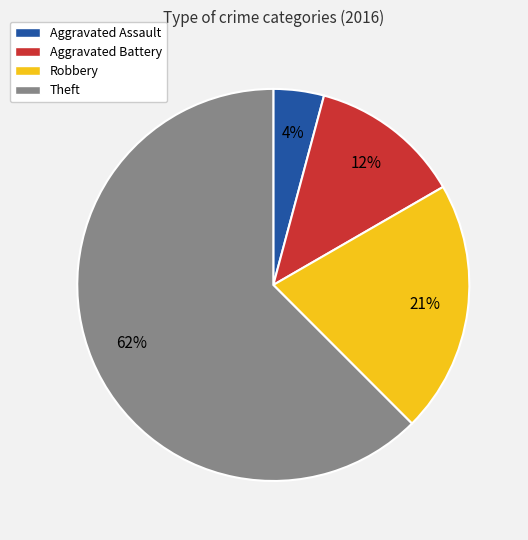

What is the ratio of the value at Robbery to the value at Theft?

0.3